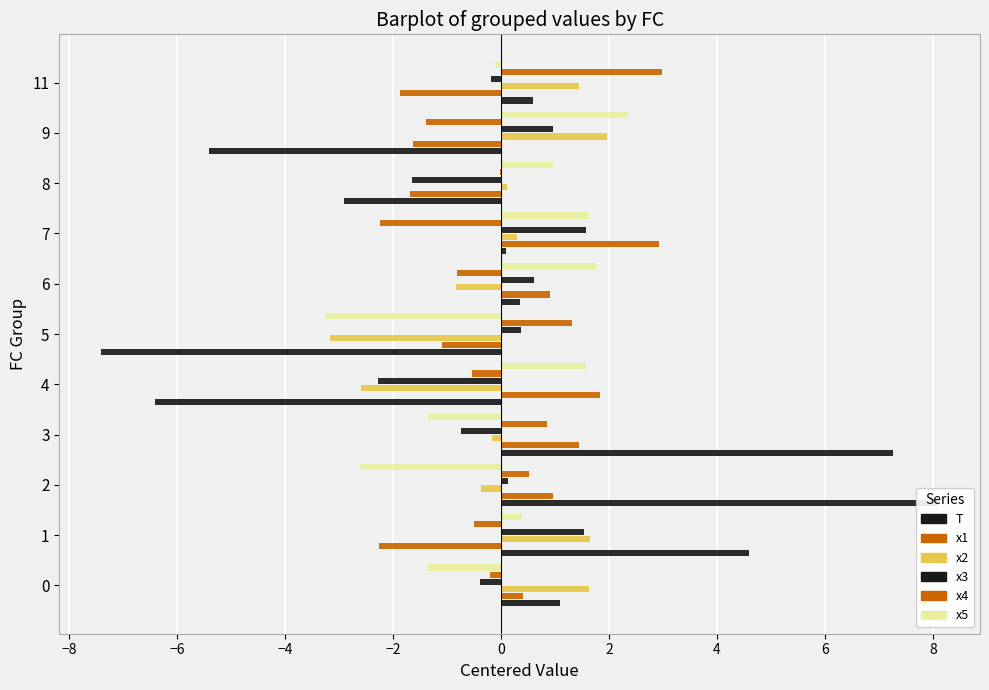

Is it true that x5 equals 0.1 at 1?

False